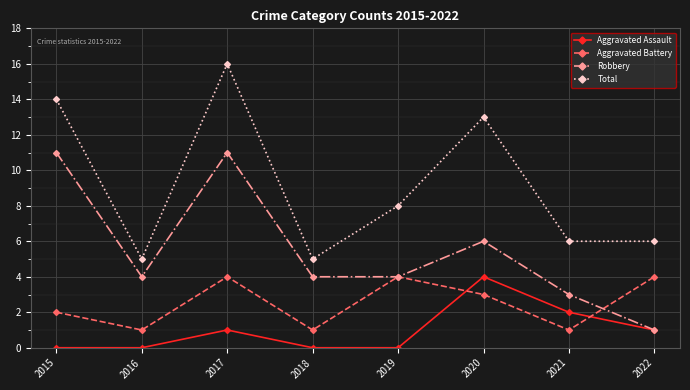

Is it true that Total equals 23 at 2020?

False